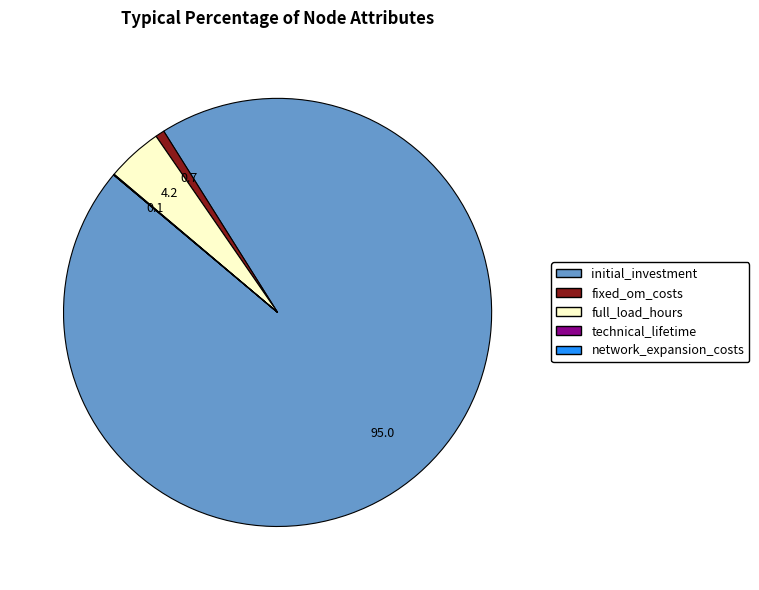

Is there a majority slice in this chart?

Yes